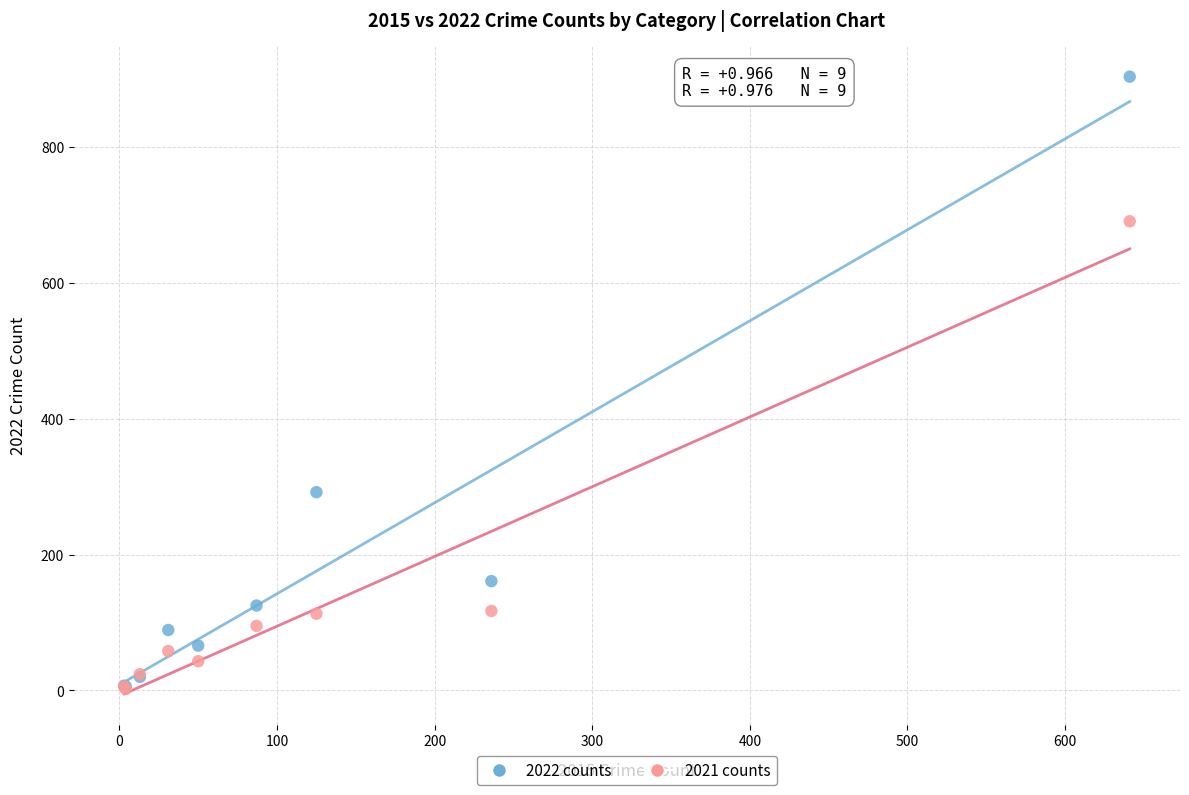

Which series has the widest spread of Y values?

2022 counts